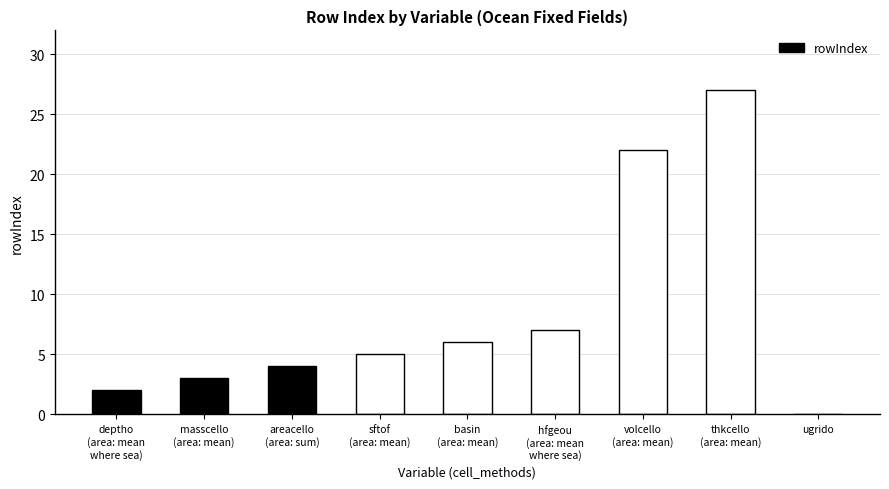

Does the chart contain stacked bars?

No